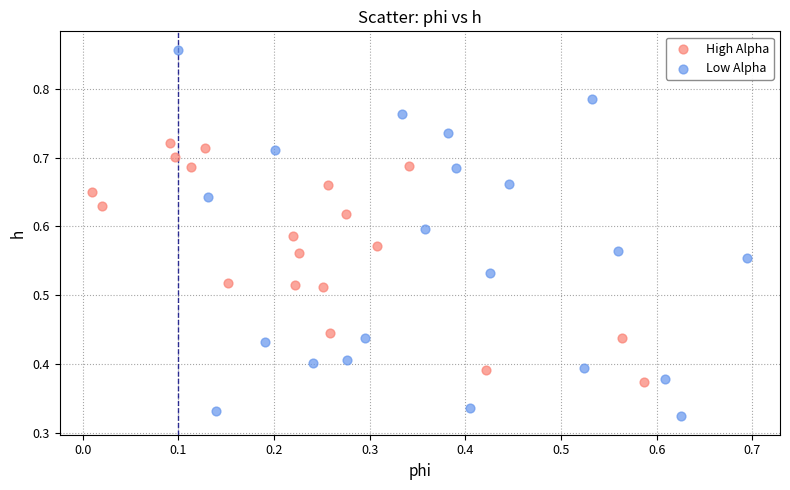

Which series reaches the maximum Y coordinate?

Low Alpha